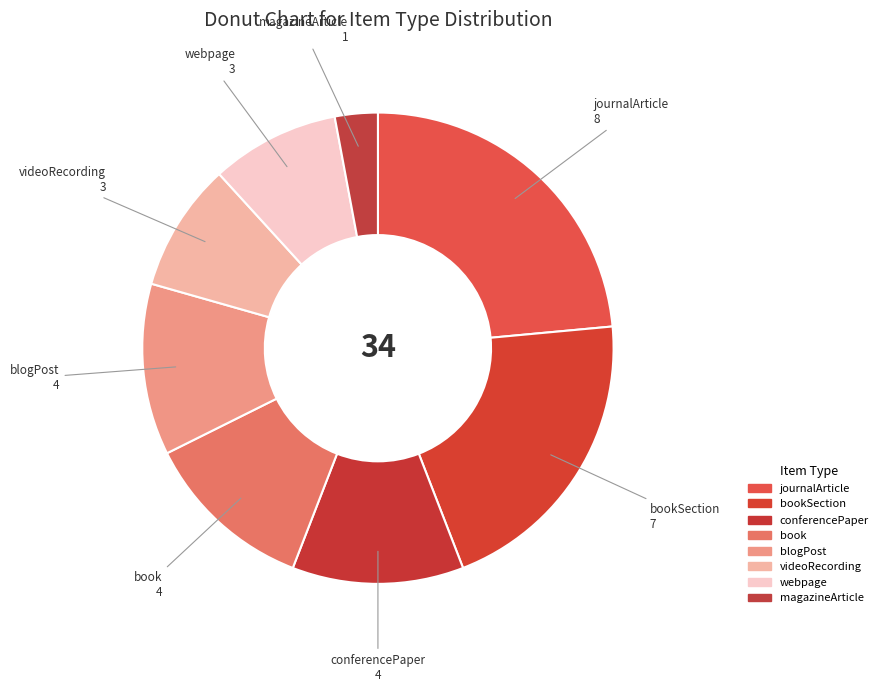

Is the sum of videoRecording and bookSection greater than half?

No